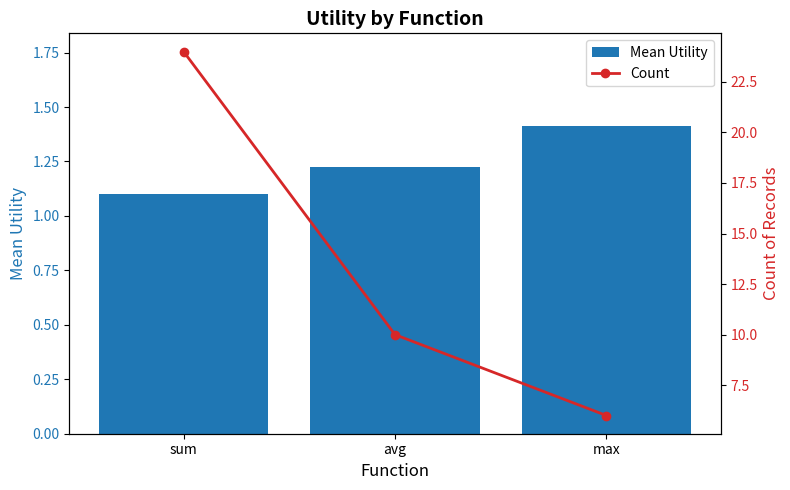

What is the sum of all Mean Utility values?

3.7